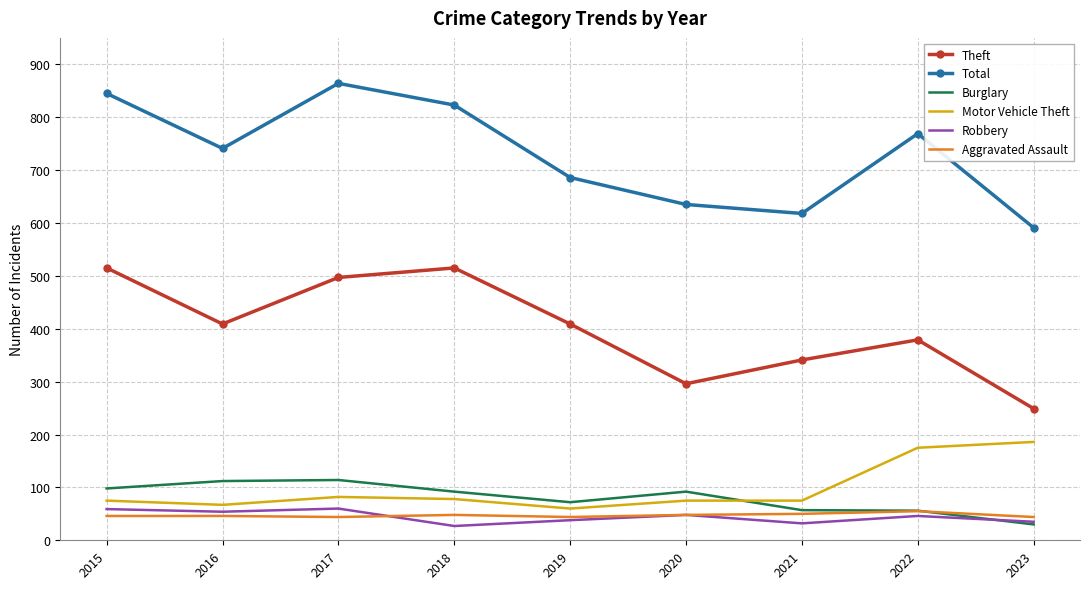

What is the difference between the maximum and minimum values in the Motor Vehicle Theft series?

126